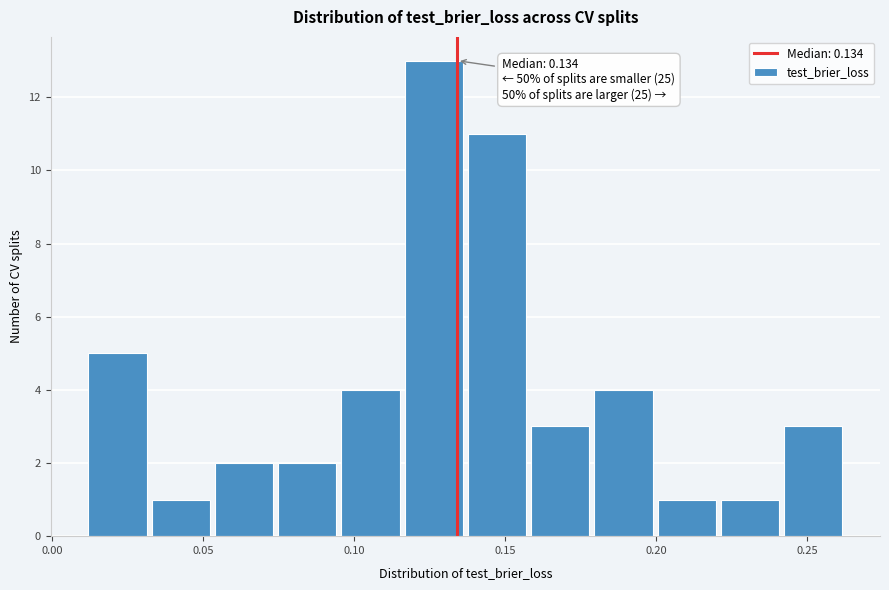

Over which range of the x-axis is the bar tallest?

0.115 to 0.135